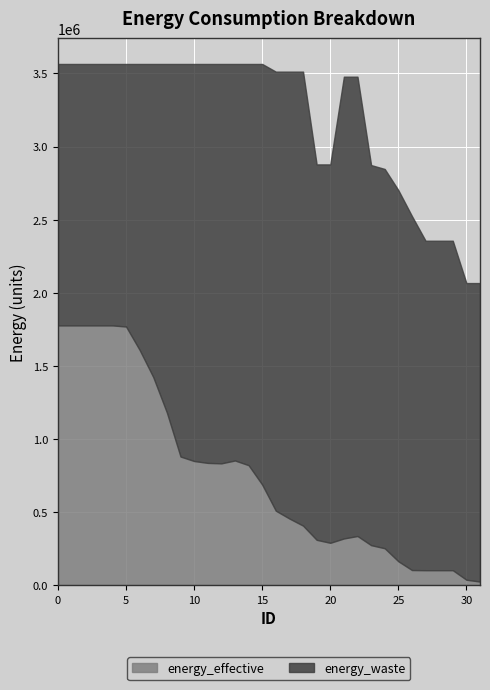

True or false: energy_waste has more than 1 interior local peaks.

True